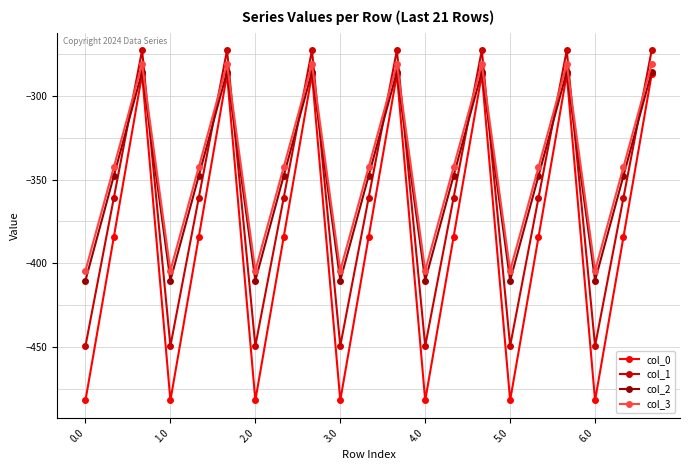

True or false: col_3 has more than 2 points higher than both neighbors.

True